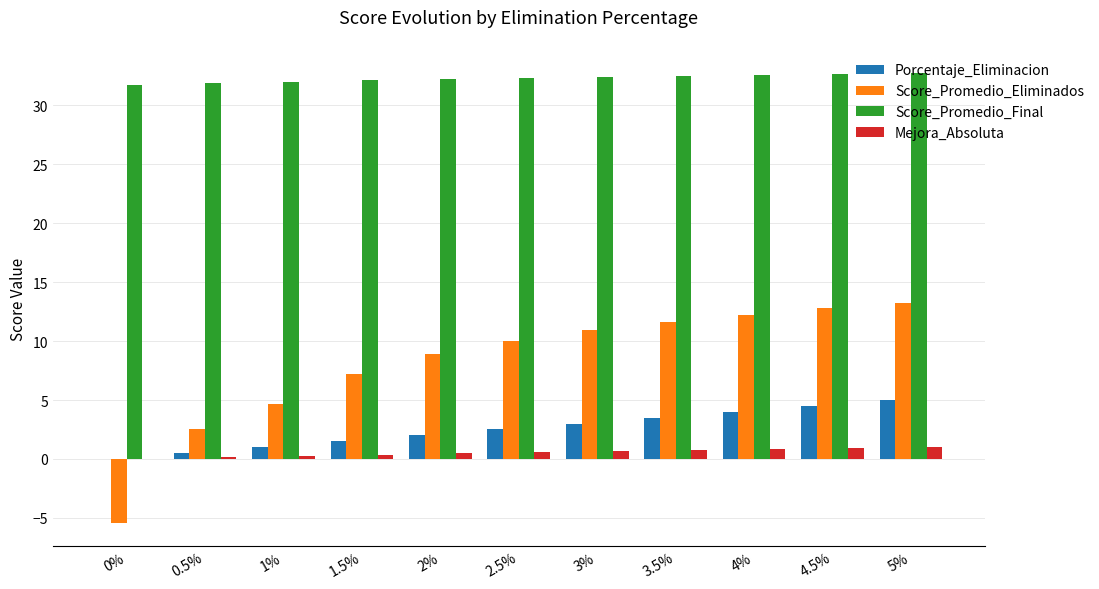

What is the sum of all Score_Promedio_Eliminados values?

88.7